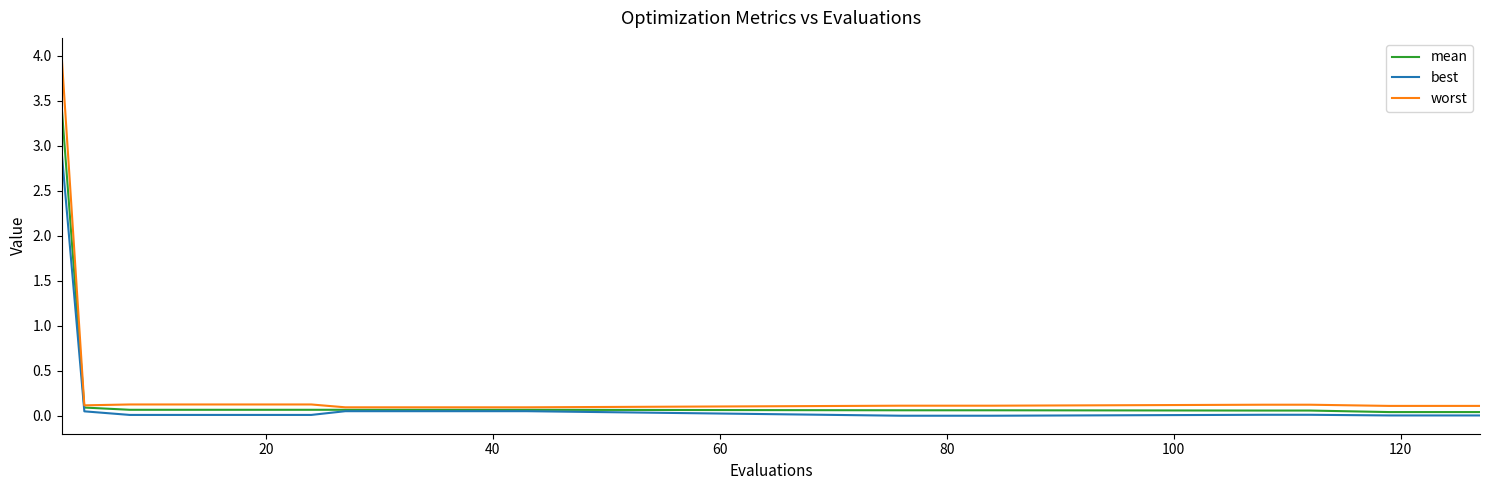

True or false: worst and best cross at least once.

False